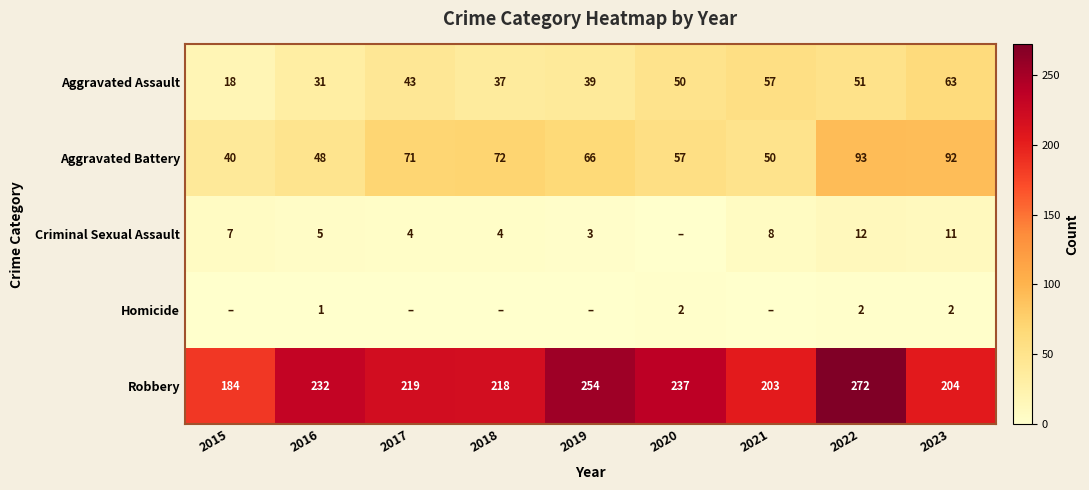

What is the sum of all Aggravated Battery values?

589